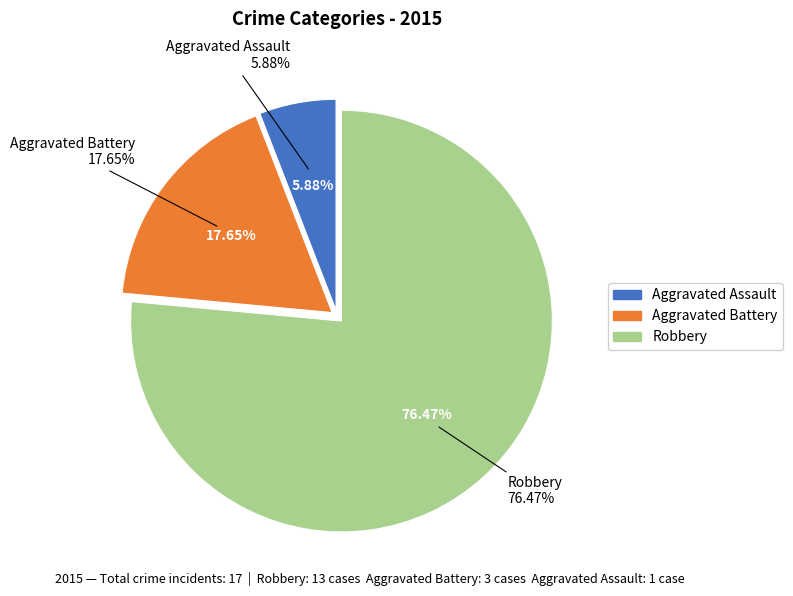

Which category has the smallest portion of the pie?

Aggravated Assault